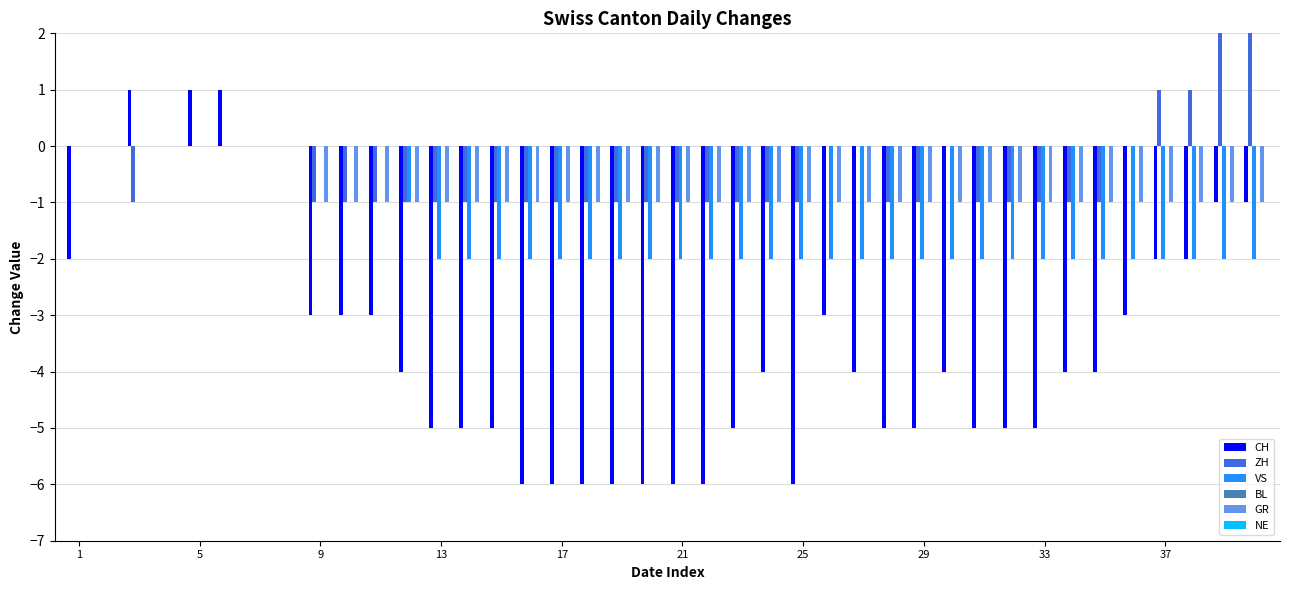

Count the number of data series in this chart.

4